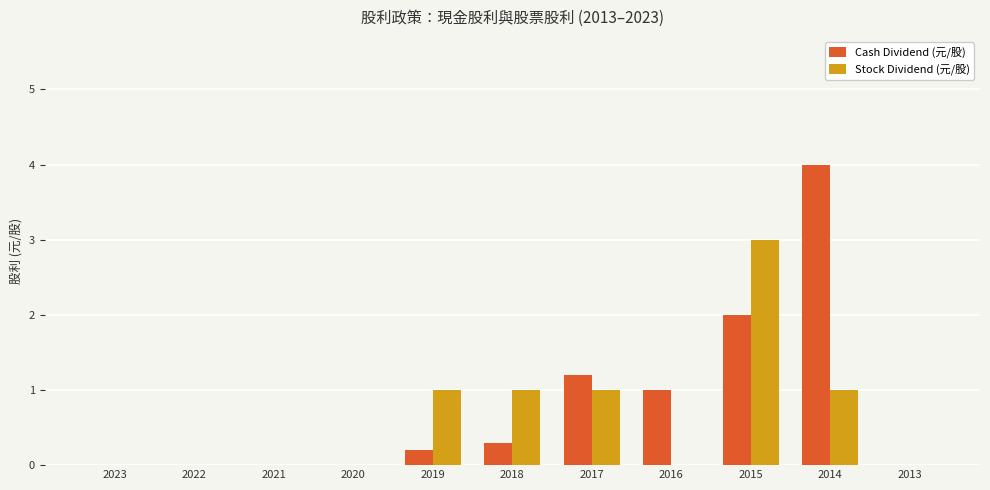

Which label corresponds to the largest value in the chart?

2014